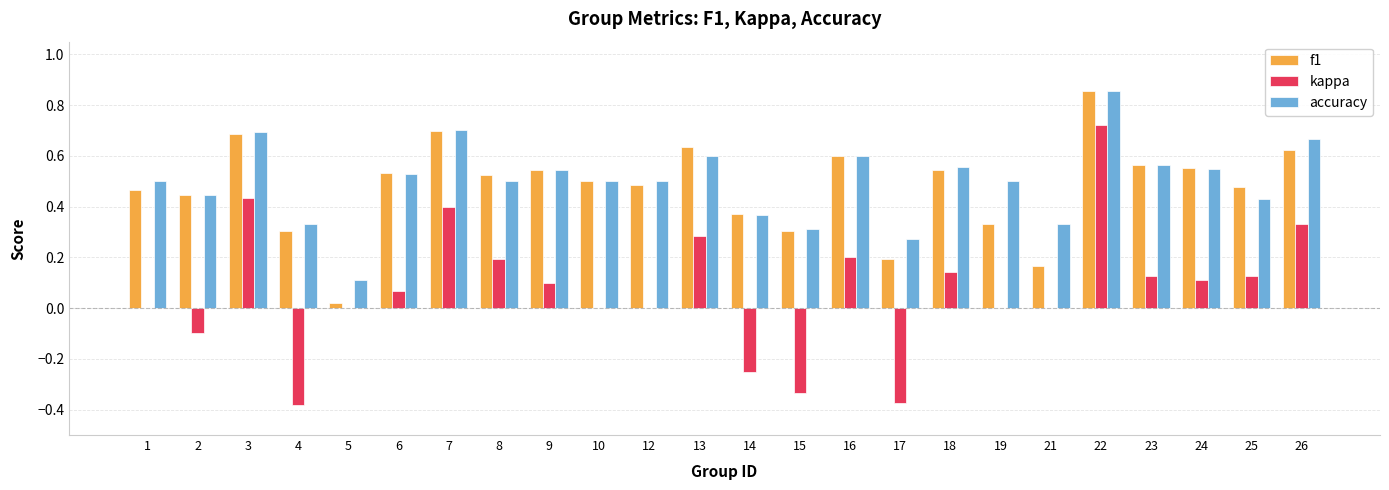

The value of kappa at 4 is -0.5. True or false?

False